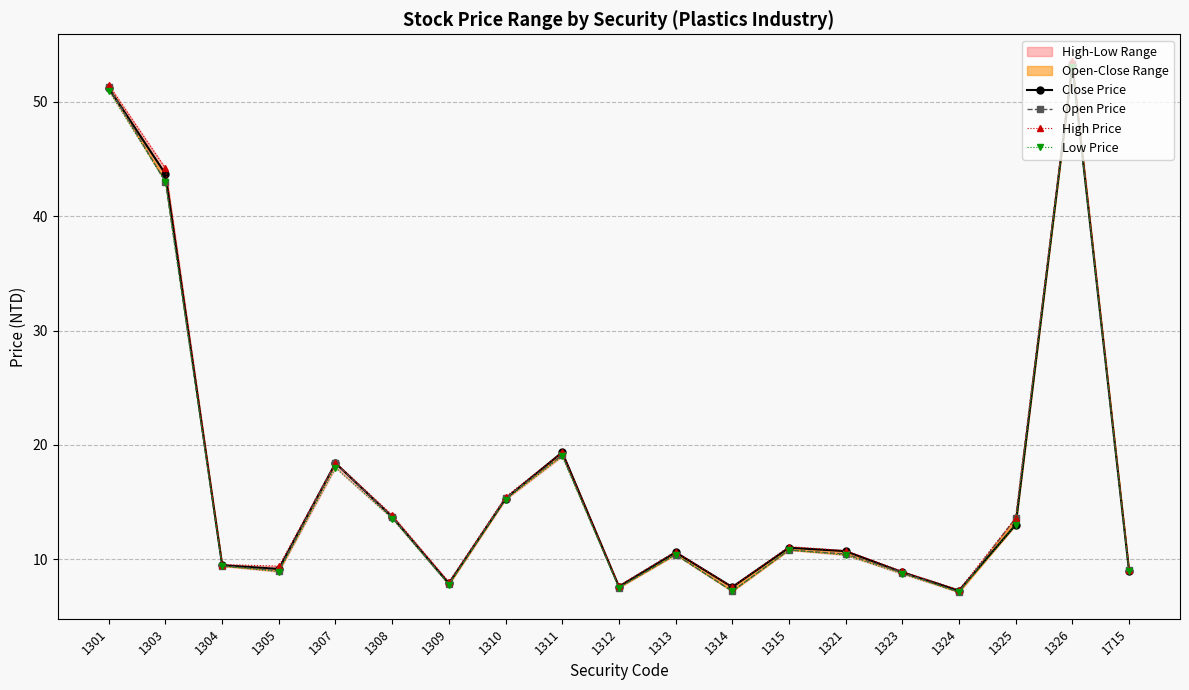

How many interior local peaks does the Close Price series have?

5